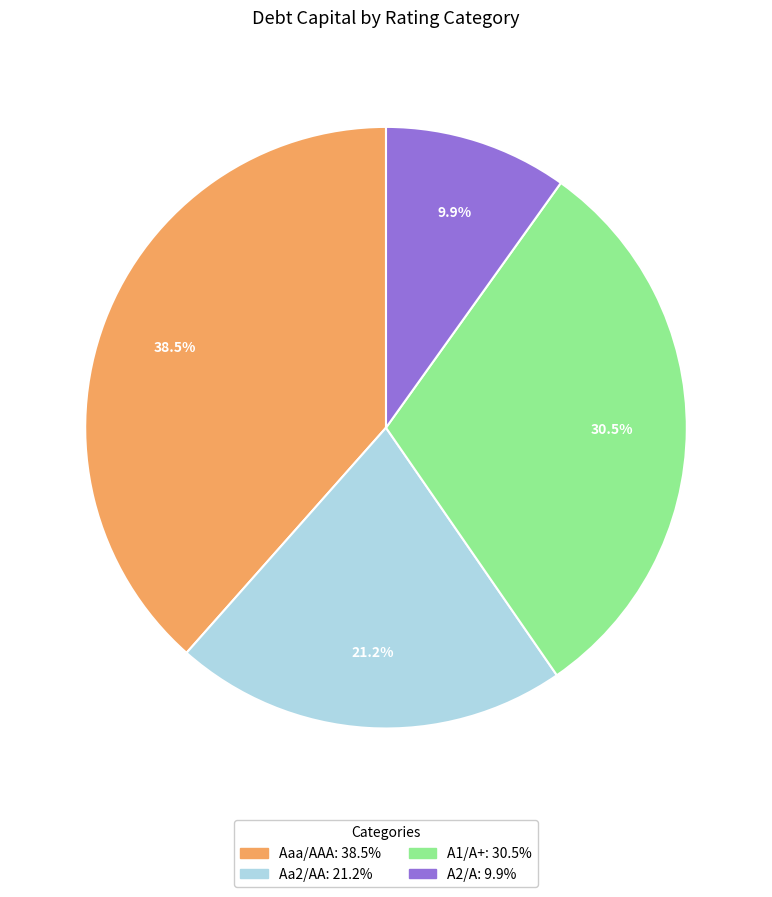

To the nearest percent, what is the difference between the largest and smallest slice percentages?

29%